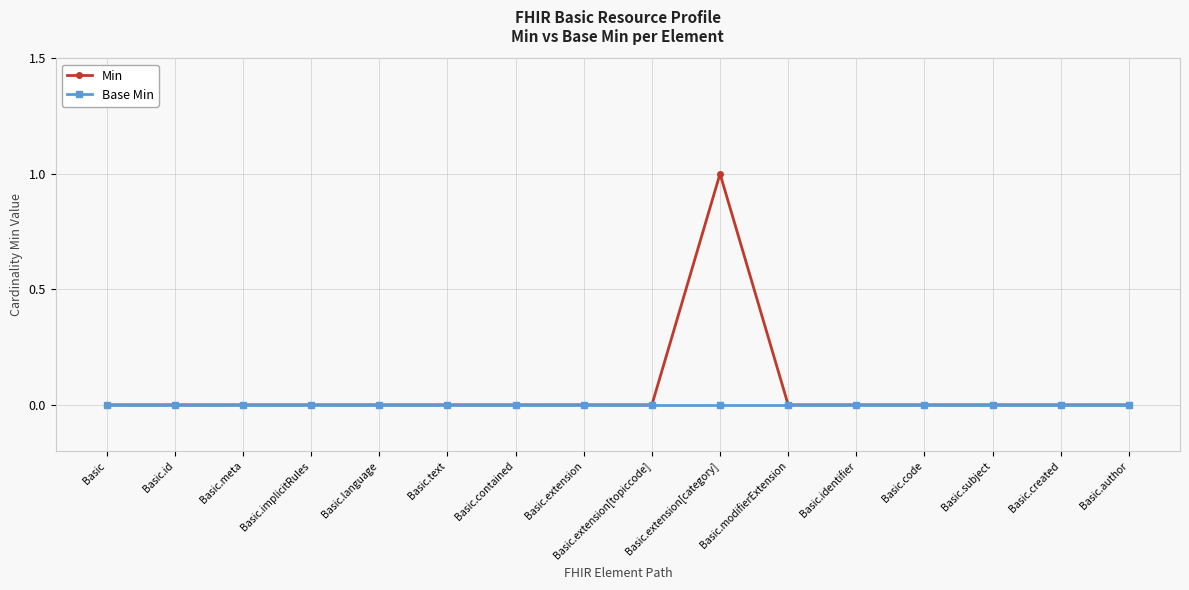

What is the label of the 3rd point from the right?

Basic.subject